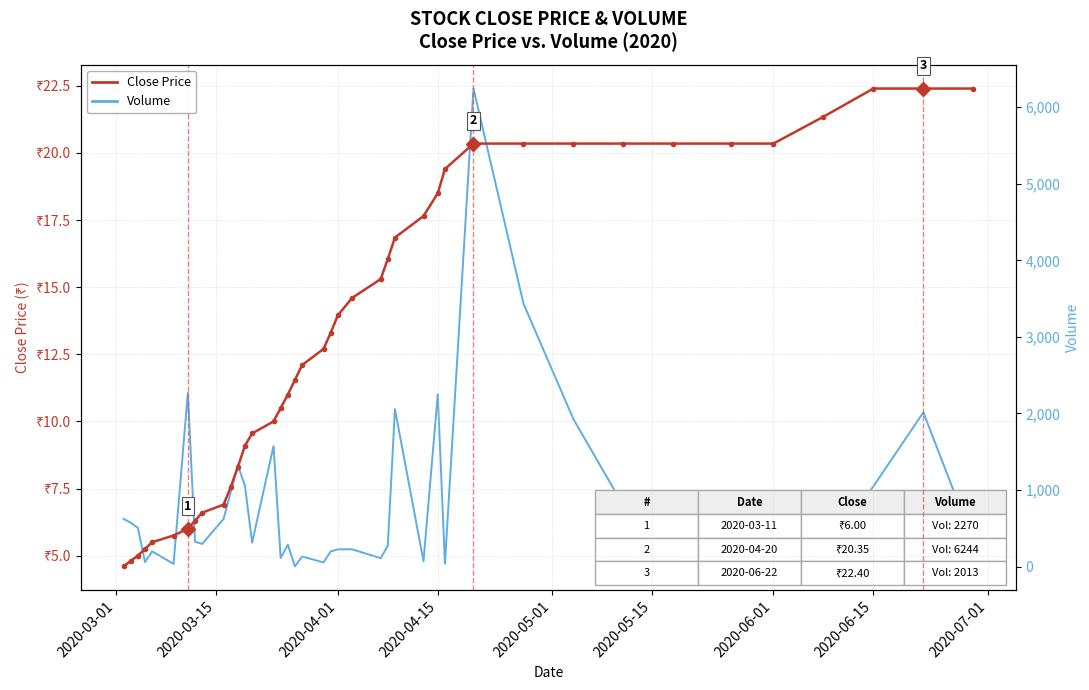

What is the sum of all Volume values?

34107.0